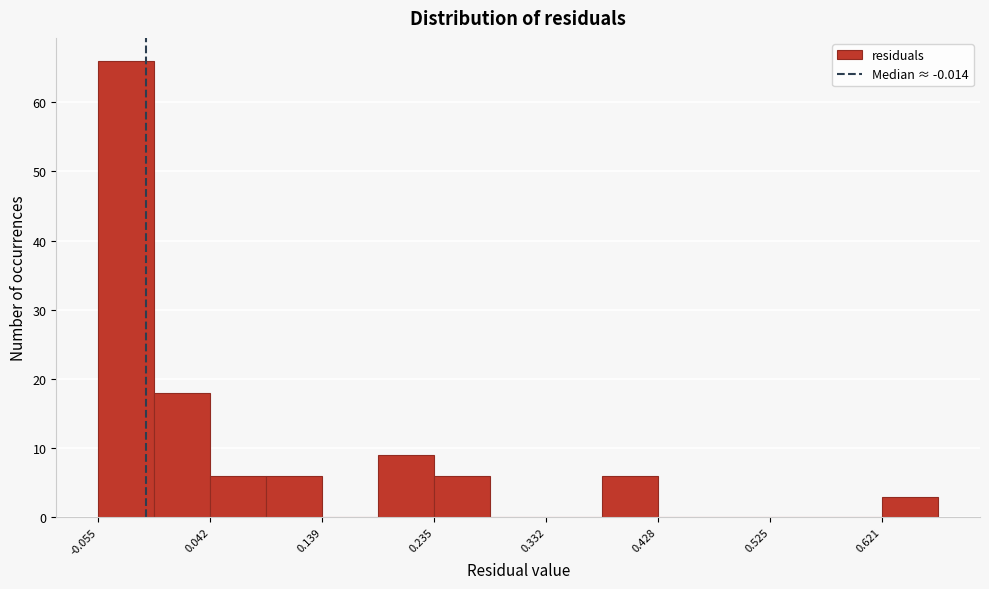

Reading left to right, list every bar in this chart as the range it spans on the x-axis followed by its height. Neither the bar edges nor the heights are printed on the chart, so give them approximately, as read against the axes.

-0.05 to -0.01: 66
-0.01 to 0.04: 18
0.04 to 0.09: 6
0.09 to 0.14: 6
0.14 to 0.19: 0
0.19 to 0.24: 9
0.24 to 0.28: 6
0.28 to 0.33: 0
0.33 to 0.38: 0
0.38 to 0.43: 6
0.43 to 0.48: 0
0.48 to 0.52: 0
0.52 to 0.57: 0
0.57 to 0.62: 0
0.62 to 0.67: 3